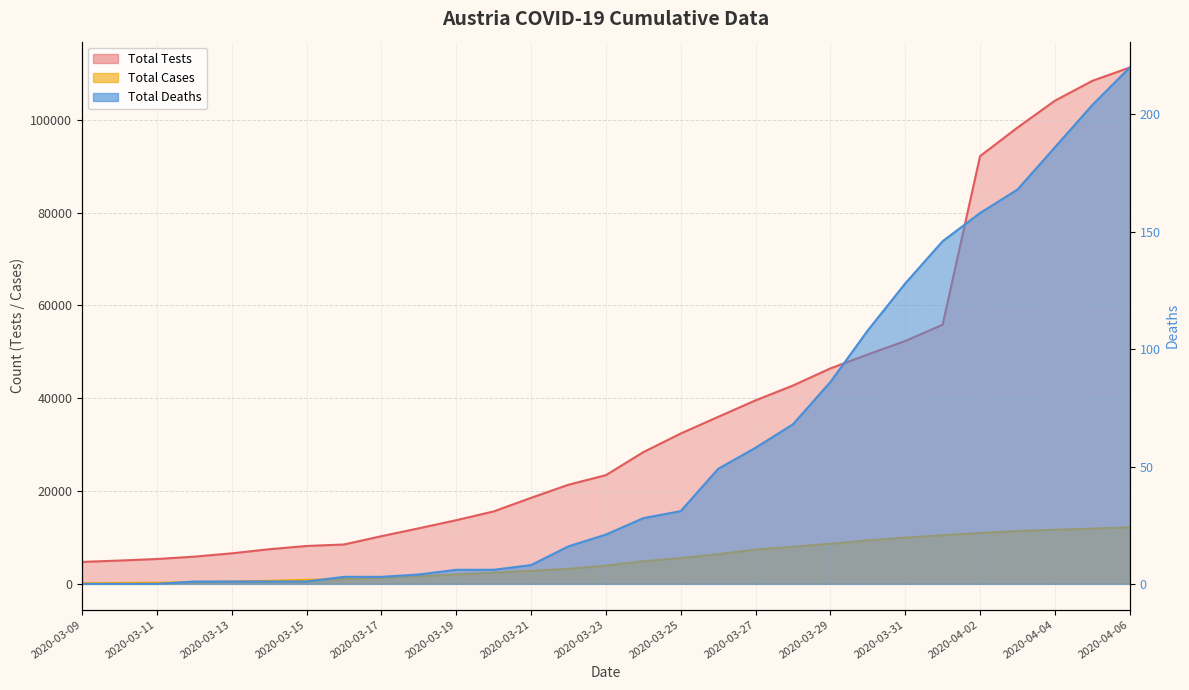

What position from the right is 2020-03-29?

9